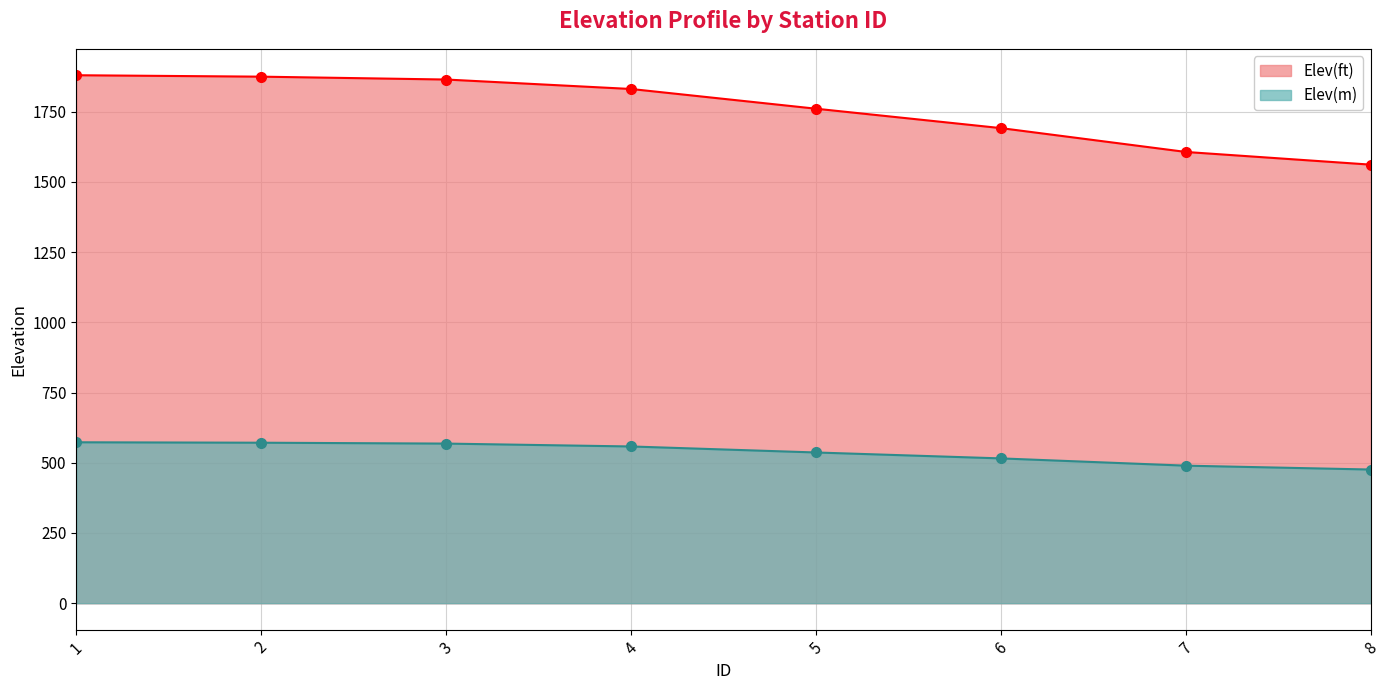

How many lines are shown in the chart?

2